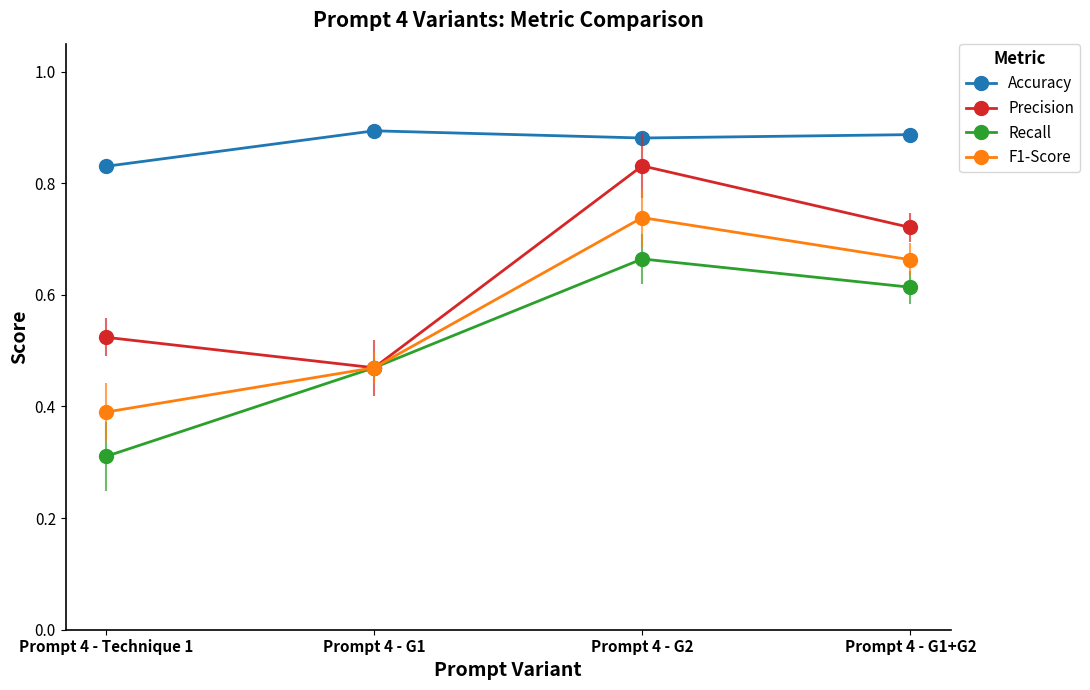

What is the difference between the Precision values at Prompt 4 - G1 and Prompt 4 - G1+G2?

0.3